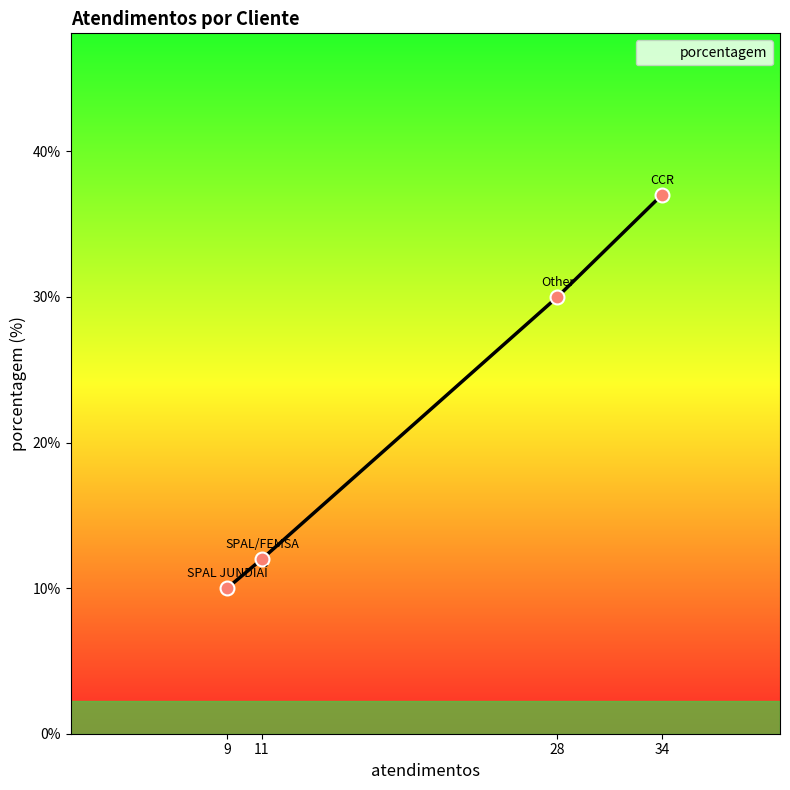

Approximately how many times larger is the value at 34 compared to 28?

1.2